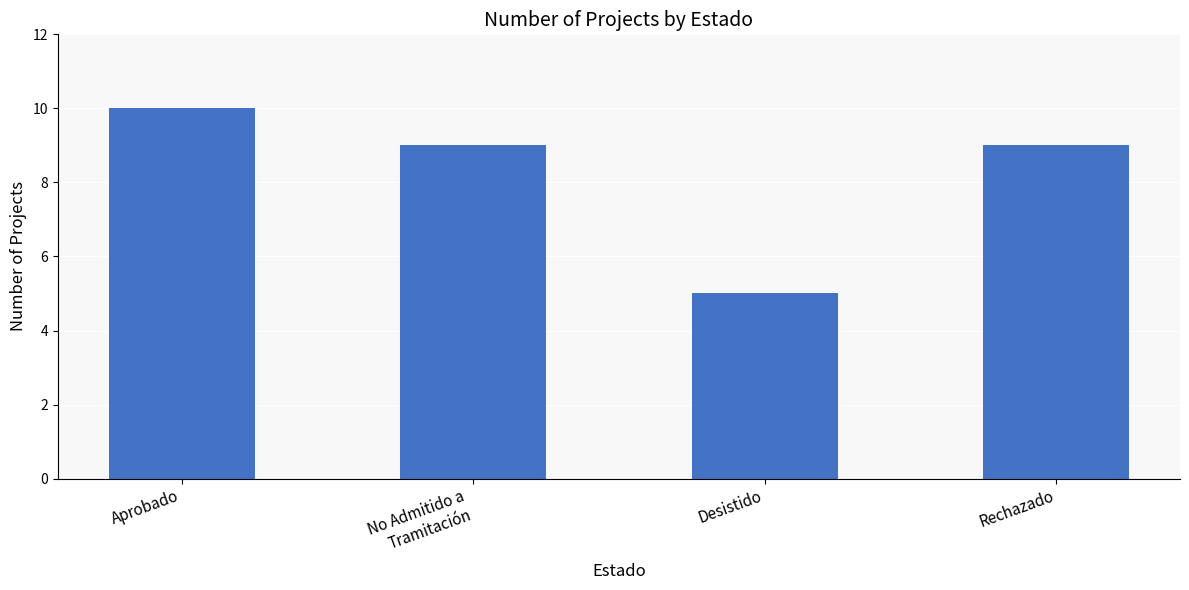

Where does the data first go above 9?

Aprobado